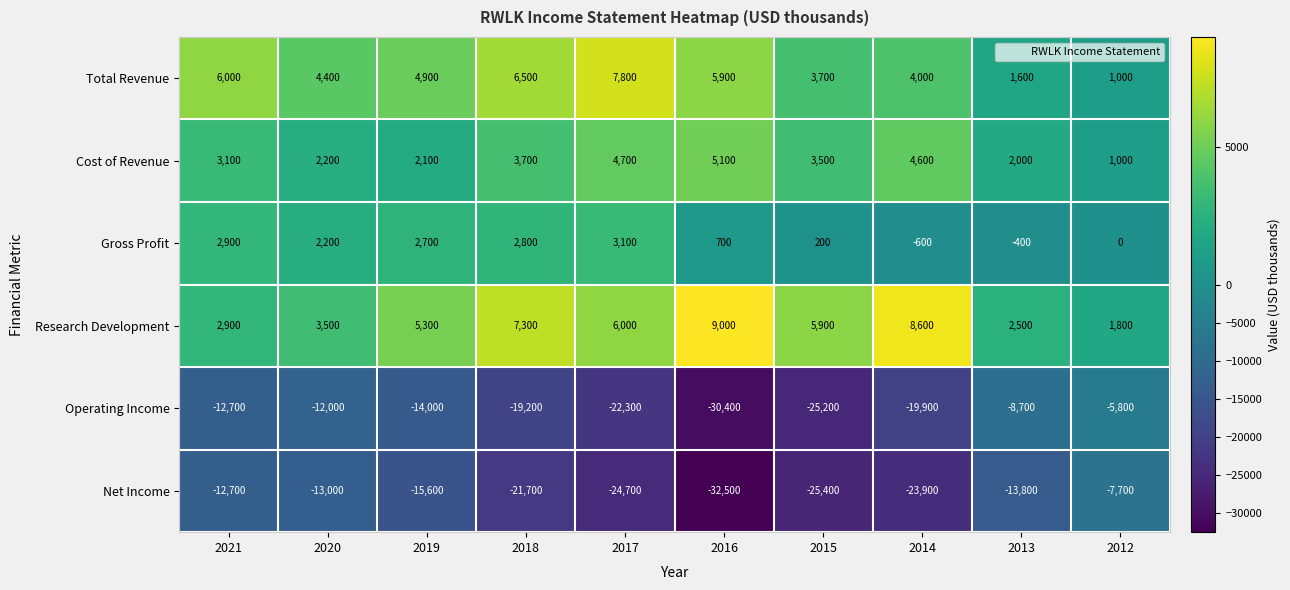

At which label does Cost of Revenue reach its peak?

2016